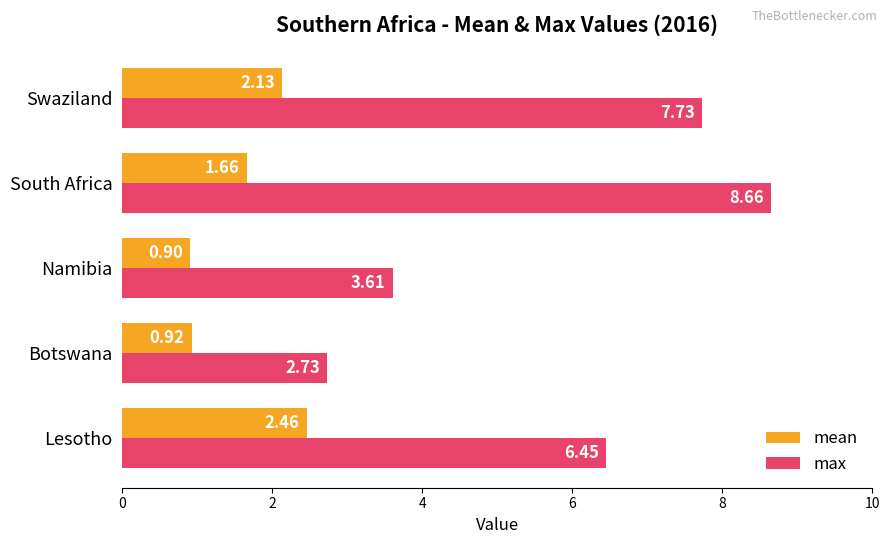

Rank the categories by max value from lowest to highest.

Botswana, Namibia, Lesotho, Swaziland, South Africa